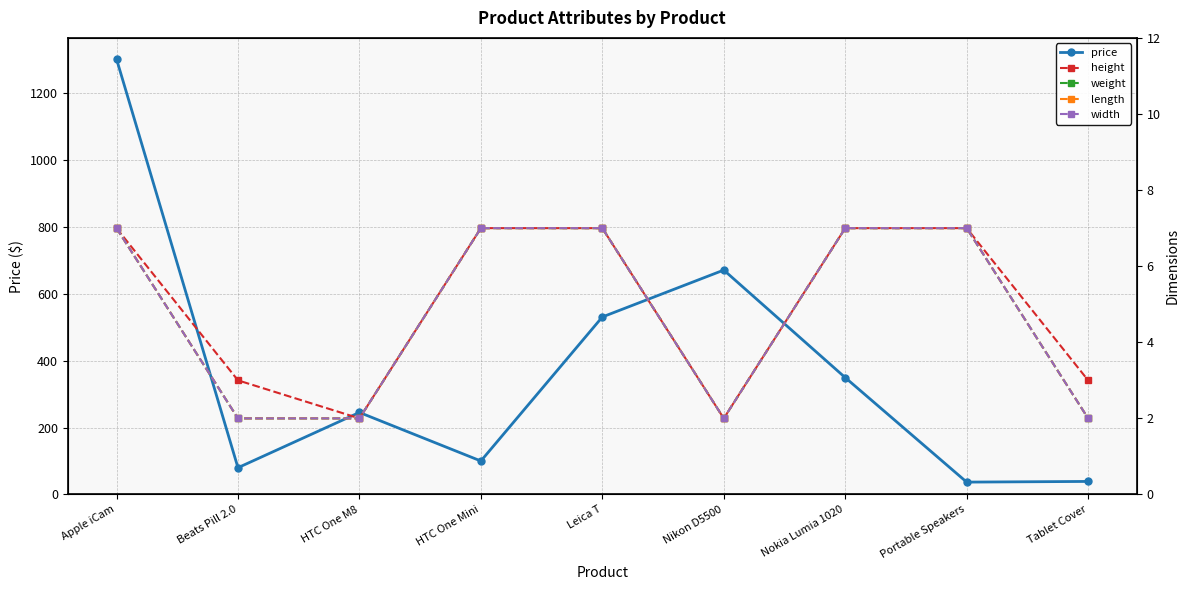

At HTC One Mini, list the series in order from smallest to largest.

height, weight, length, width, price